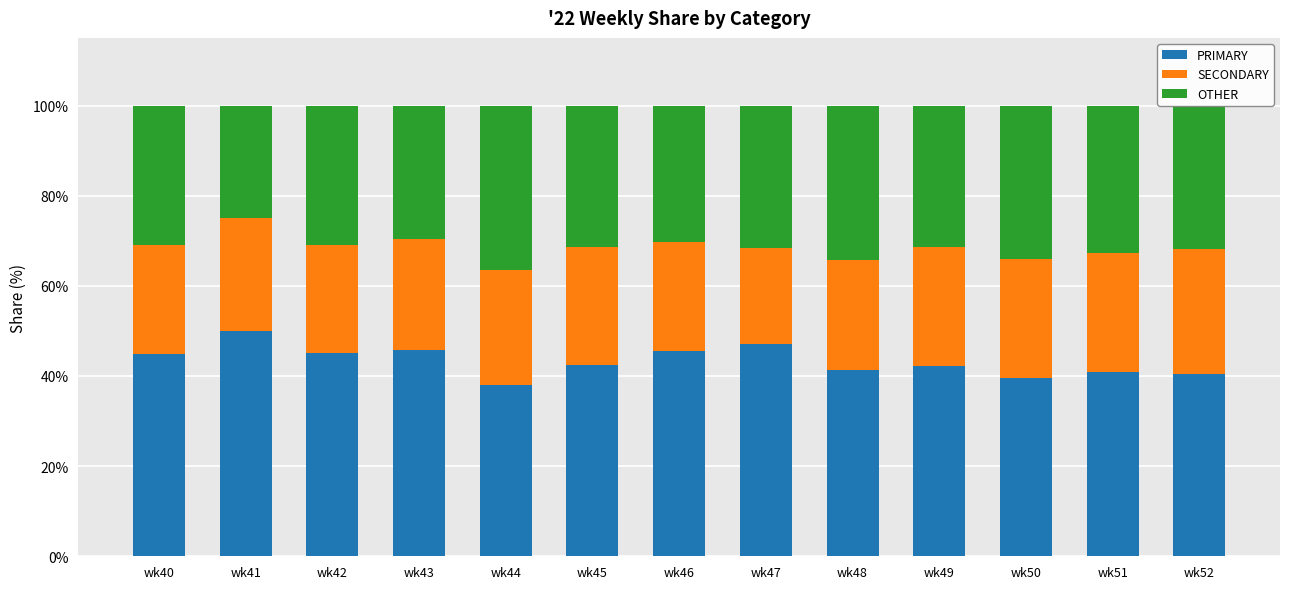

At which label does PRIMARY reach its peak?

wk41